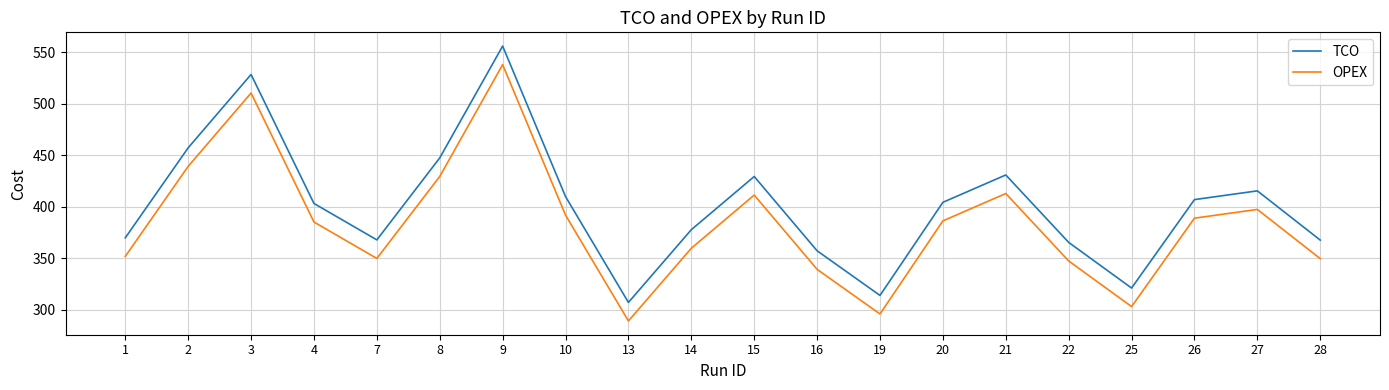

What is the difference between the maximum and minimum values in the TCO series?

248.7